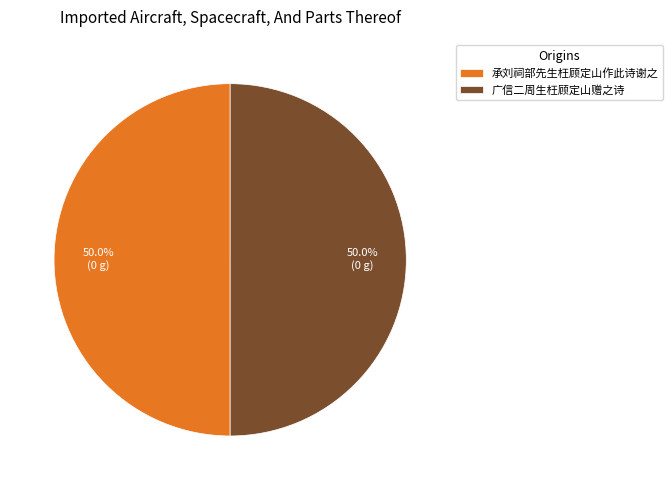

How many segments does this pie chart have?

2